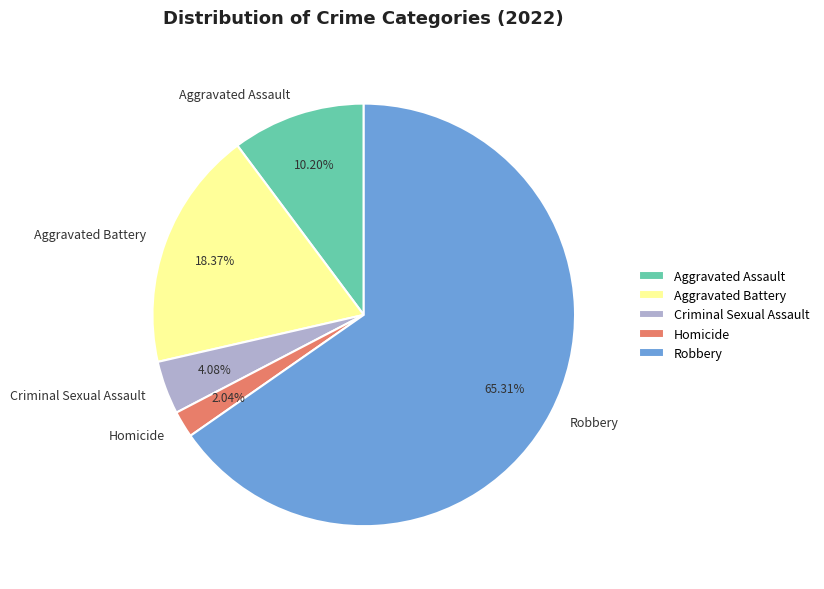

Which category has the biggest portion of the pie?

Robbery